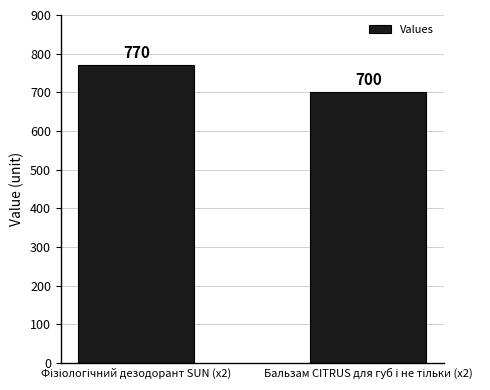

What is the value of the 1st bar from the left?

770